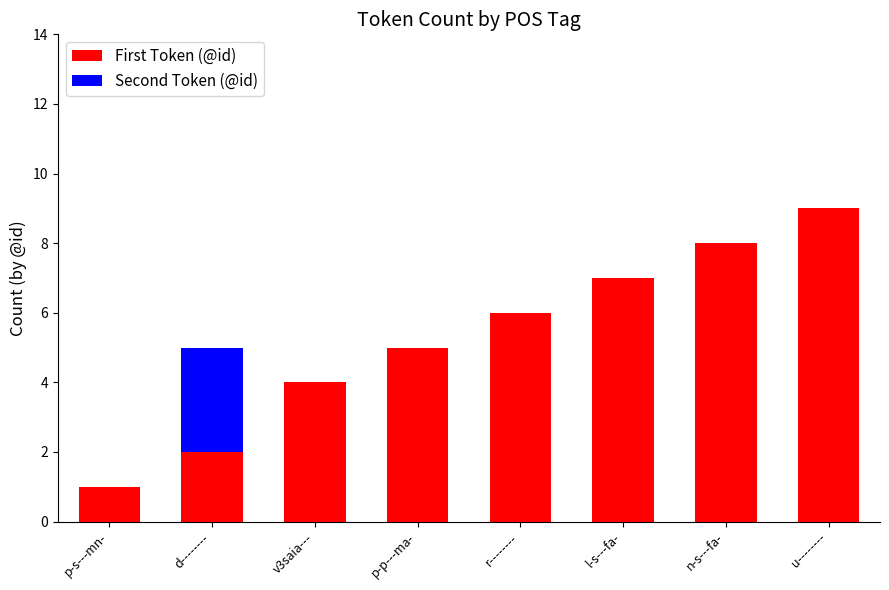

Where is First Token (@id) nearest to the value 5?

p-p---ma-